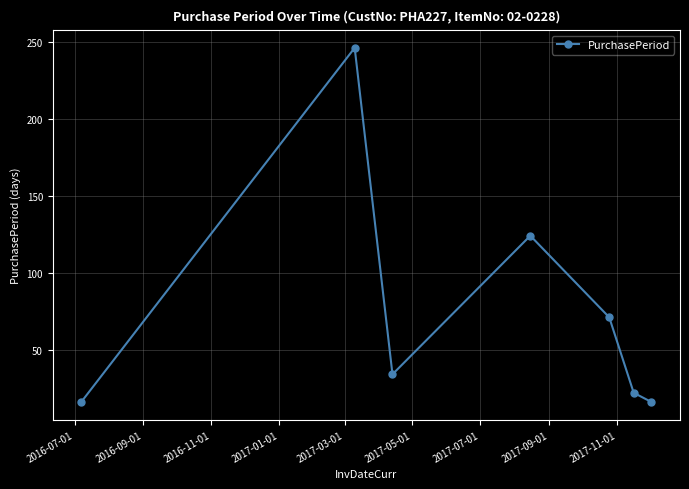

How many points are lower than both their immediate neighbors (excluding endpoints)?

1